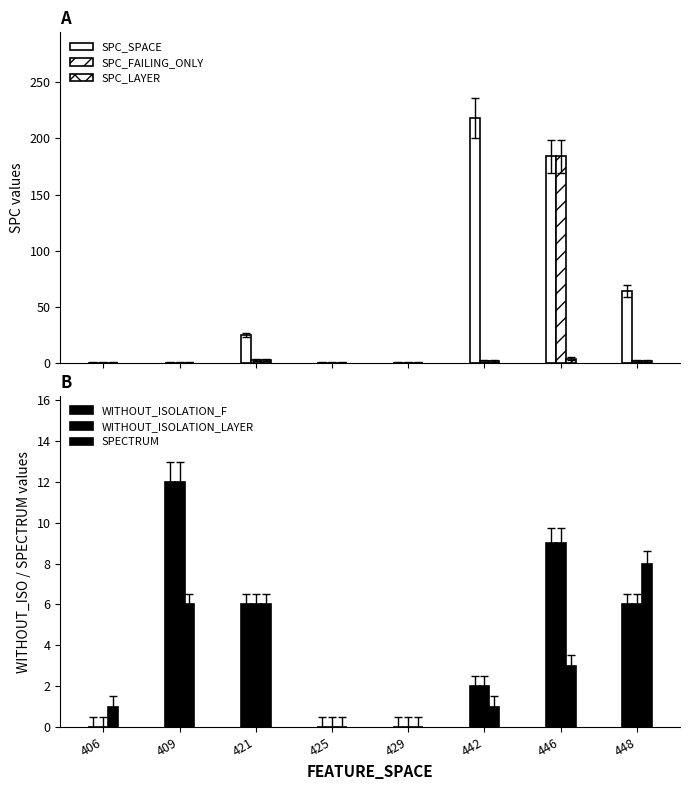

Reading right to left, list all the values displayed in this chart.

SPC_SPACE: 64	184	218	0	0	25	0	0
SPC_FAILING_ONLY: 2	184	2	0	0	3	0	0
SPC_LAYER: 2	4	2	0	0	3	0	0
WITHOUT_ISOLATION_F: 6	9	2	0	0	6	12	0
WITHOUT_ISOLATION_LAYER: 6	9	2	0	0	6	12	0
SPECTRUM: 8	3	1	0	0	6	6	1